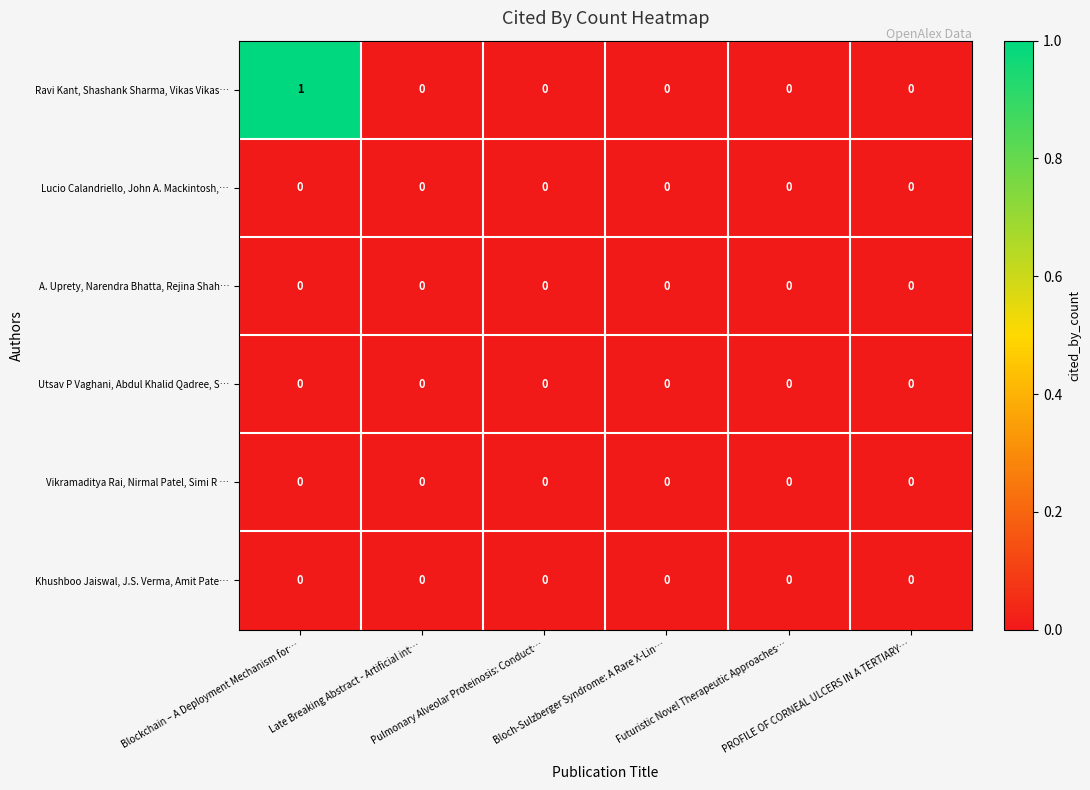

How many categories are shown in the chart?

6